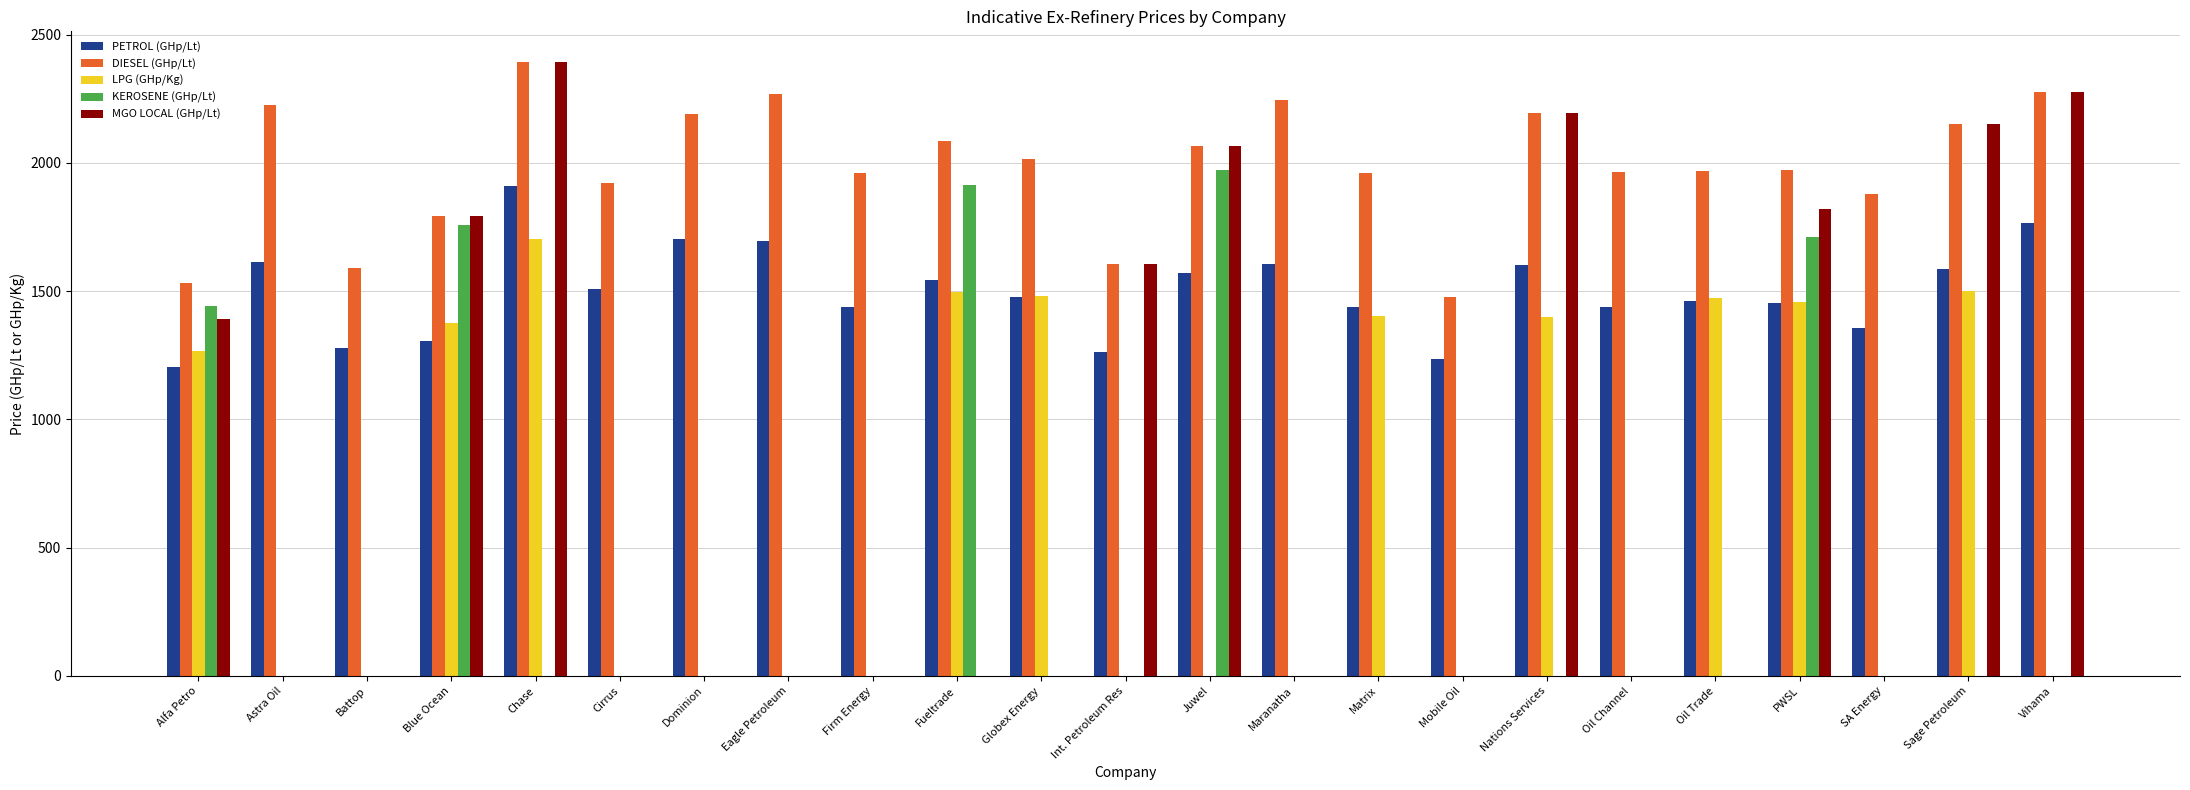

Which series has the largest total across all categories?

DIESEL (GHp/Lt)